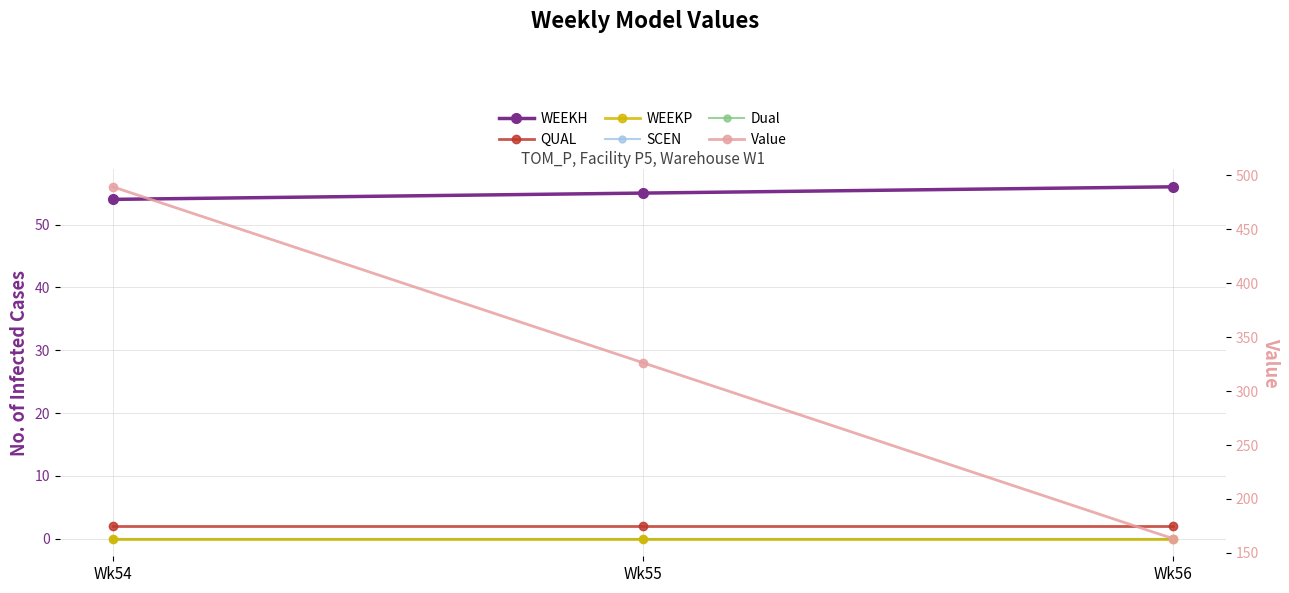

List the series in order of their peak value, highest first.

Value, WEEKH, QUAL, WEEKP, SCEN, Dual